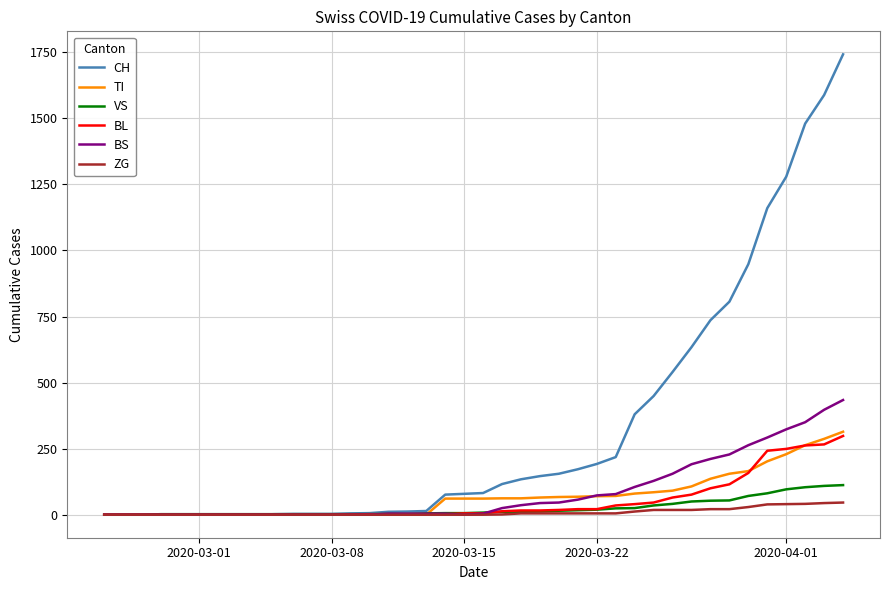

Which series has the widest spread of values?

CH